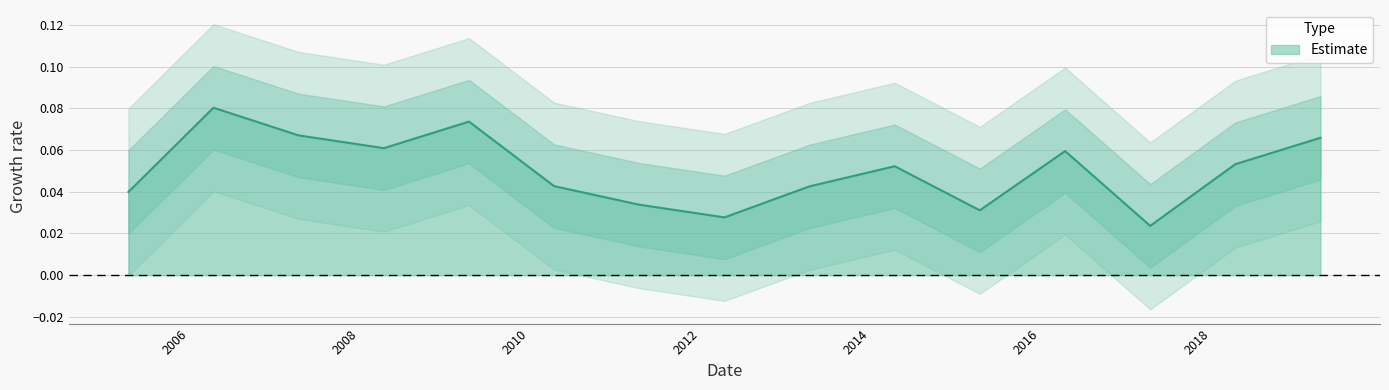

Where is the first local minimum?

2008-04-15